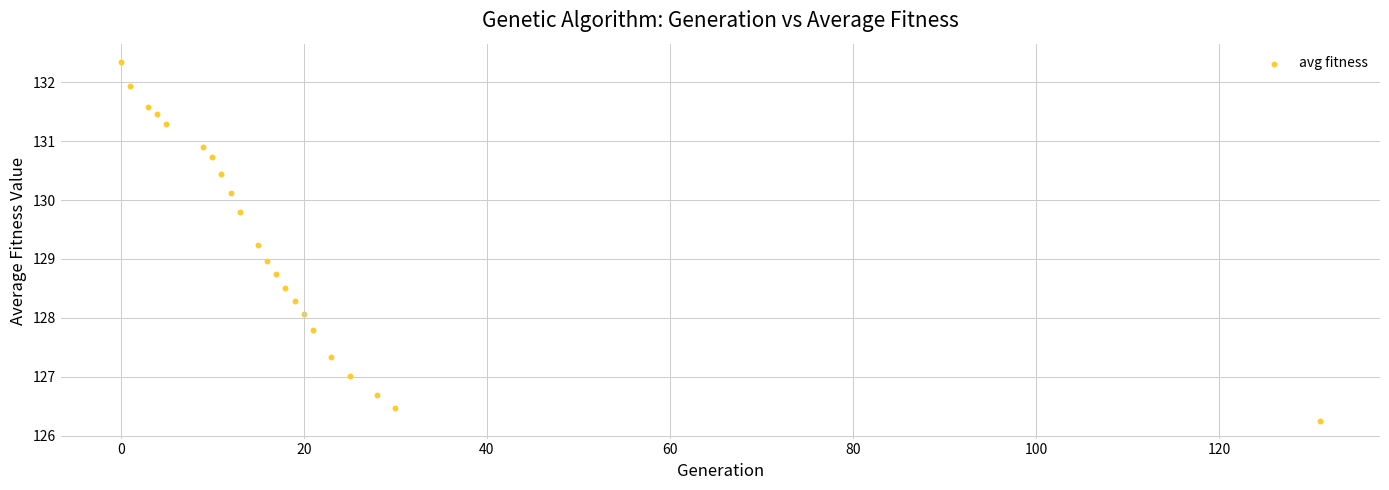

What is the range of Y values (max minus min)?

6.1